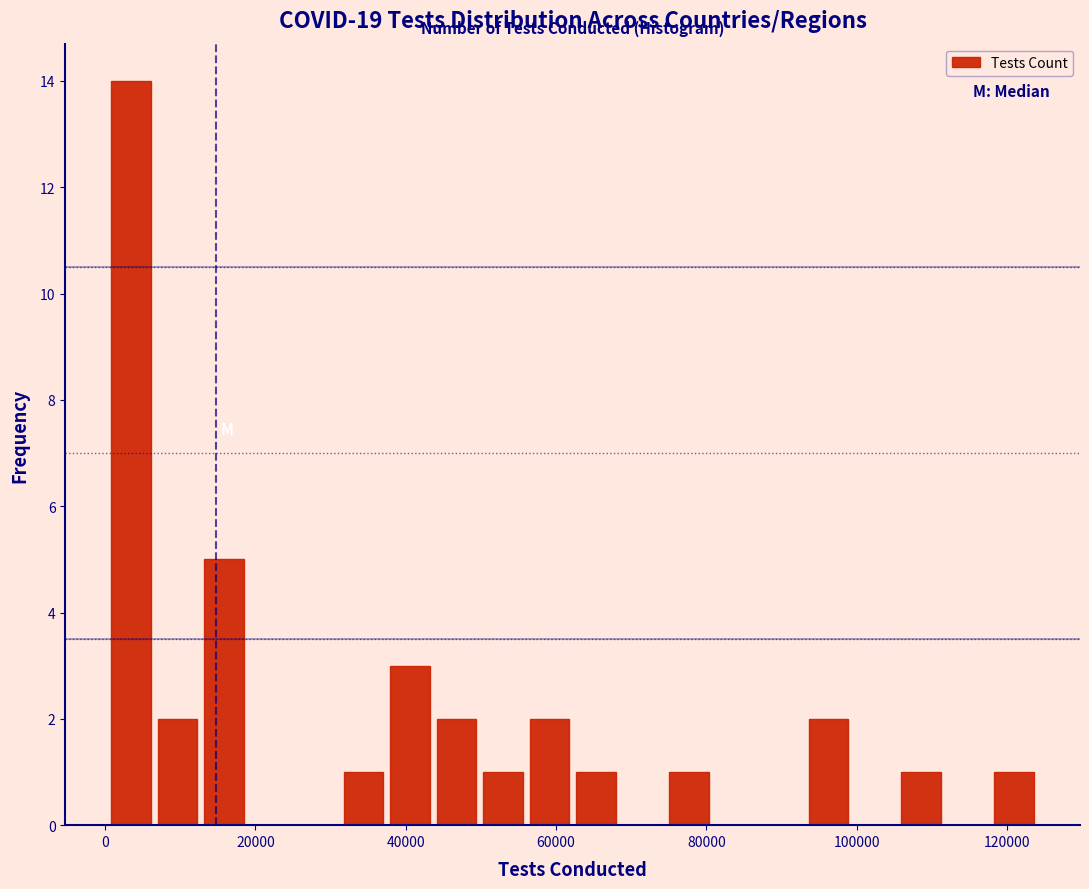

Read against the x-axis, roughly where is the centre of the tallest bar?

4000